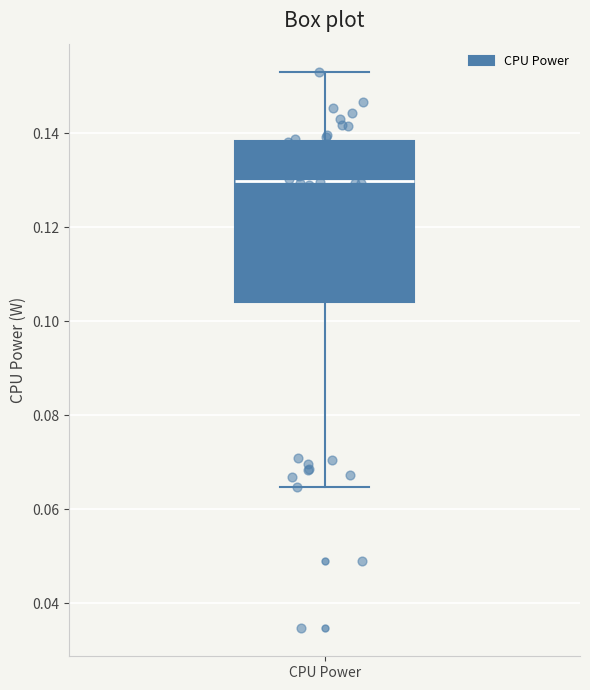

Read this box plot against the y-axis: the position of the median line, the range covered by the box, and the ends of both whiskers. The values are not printed on the chart, so give them approximately, as read against the axis.

median 0.130, box 0.104 to 0.138, whiskers 0.064 to 0.154